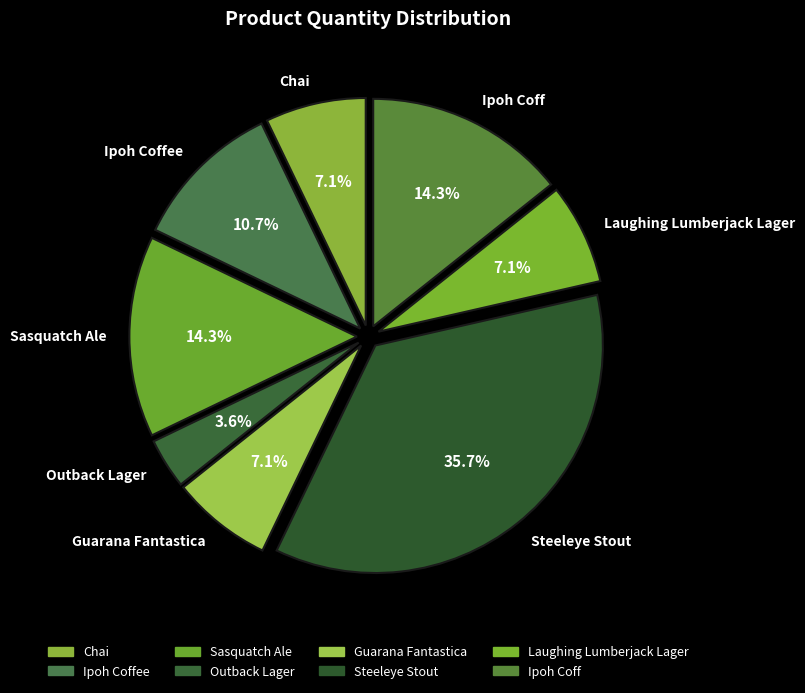

Is there a majority slice in this chart?

No